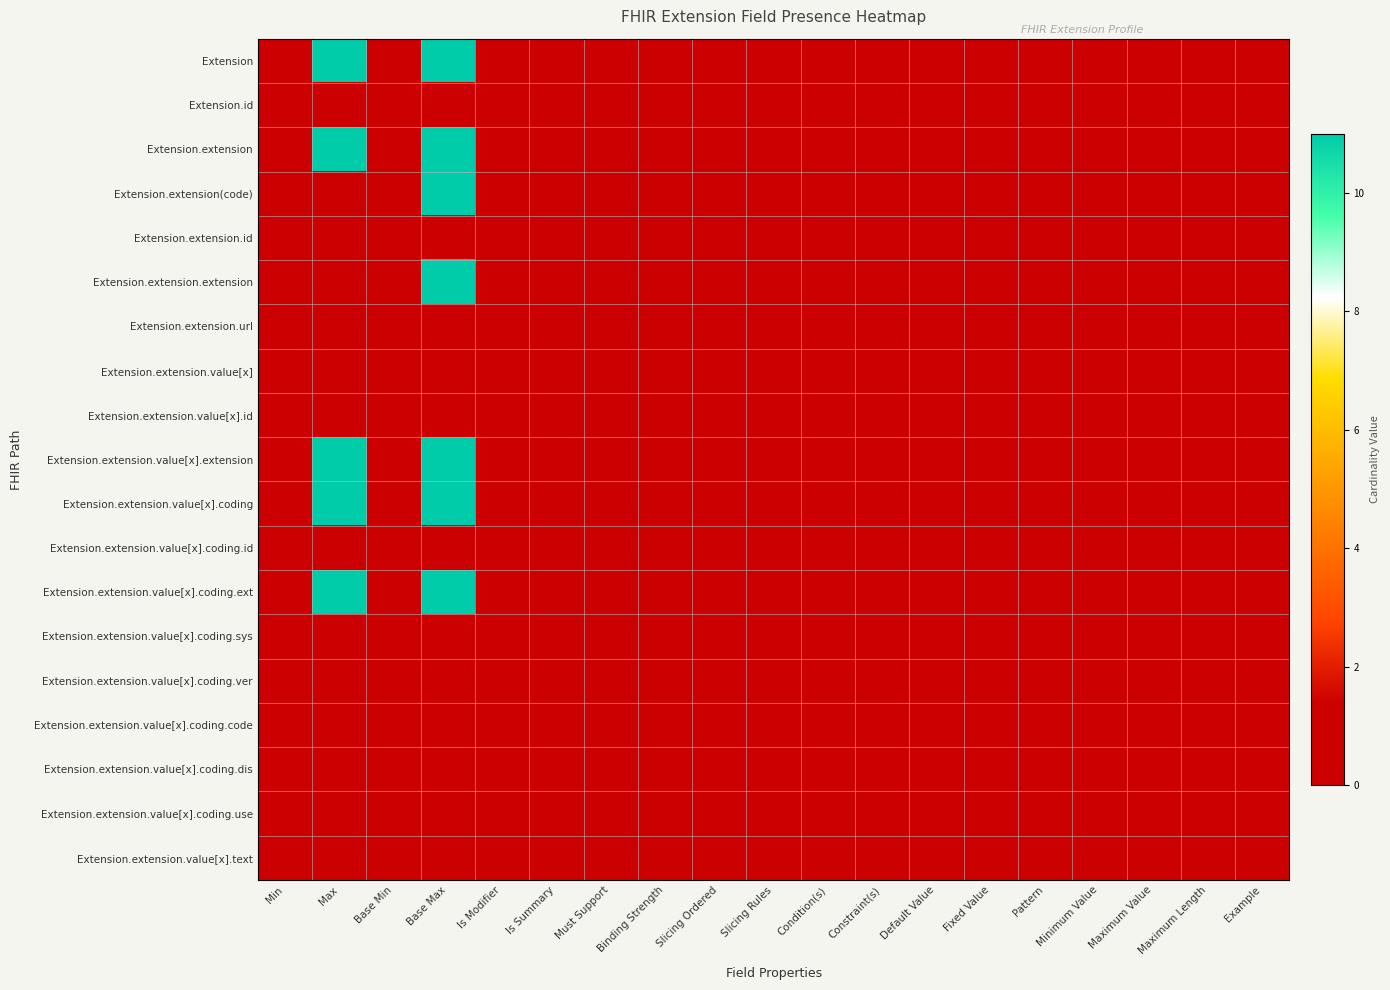

Reading left to right, extract all data points from this chart.

Extension: Min=0	Max=11	Base Min=0	Base Max=11	Is Modifier=0	Is Summary=0	Must Support=0	Binding Strength=0	Slicing Ordered=0	Slicing Rules=0	Condition(s)=0	Constraint(s)=1	Default Value=0	Fixed Value=0	Pattern=0	Minimum Value=0	Maximum Value=0	Maximum Length=0	Example=0
Extension.id: Min=0	Max=1	Base Min=0	Base Max=1	Is Modifier=0	Is Summary=0	Must Support=0	Binding Strength=0	Slicing Ordered=0	Slicing Rules=0	Condition(s)=0	Constraint(s)=0	Default Value=0	Fixed Value=0	Pattern=0	Minimum Value=0	Maximum Value=0	Maximum Length=0	Example=0
Extension.extension: Min=0	Max=11	Base Min=0	Base Max=11	Is Modifier=0	Is Summary=0	Must Support=0	Binding Strength=0	Slicing Ordered=0	Slicing Rules=0	Condition(s)=0	Constraint(s)=1	Default Value=0	Fixed Value=0	Pattern=0	Minimum Value=0	Maximum Value=0	Maximum Length=0	Example=0
Extension.extension(code): Min=0	Max=1	Base Min=0	Base Max=11	Is Modifier=0	Is Summary=0	Must Support=0	Binding Strength=0	Slicing Ordered=0	Slicing Rules=0	Condition(s)=0	Constraint(s)=1	Default Value=0	Fixed Value=0	Pattern=0	Minimum Value=0	Maximum Value=0	Maximum Length=0	Example=0
Extension.extension.id: Min=0	Max=1	Base Min=0	Base Max=1	Is Modifier=0	Is Summary=0	Must Support=0	Binding Strength=0	Slicing Ordered=0	Slicing Rules=0	Condition(s)=0	Constraint(s)=0	Default Value=0	Fixed Value=0	Pattern=0	Minimum Value=0	Maximum Value=0	Maximum Length=0	Example=0
Extension.extension.extension: Min=0	Max=0	Base Min=0	Base Max=11	Is Modifier=0	Is Summary=0	Must Support=0	Binding Strength=0	Slicing Ordered=0	Slicing Rules=0	Condition(s)=0	Constraint(s)=1	Default Value=0	Fixed Value=0	Pattern=0	Minimum Value=0	Maximum Value=0	Maximum Length=0	Example=0
Extension.extension.url: Min=1	Max=1	Base Min=1	Base Max=1	Is Modifier=0	Is Summary=0	Must Support=0	Binding Strength=0	Slicing Ordered=0	Slicing Rules=0	Condition(s)=0	Constraint(s)=0	Default Value=0	Fixed Value=1	Pattern=0	Minimum Value=0	Maximum Value=0	Maximum Length=0	Example=0
Extension.extension.value[x]: Min=0	Max=1	Base Min=0	Base Max=1	Is Modifier=0	Is Summary=0	Must Support=0	Binding Strength=1	Slicing Ordered=0	Slicing Rules=0	Condition(s)=0	Constraint(s)=1	Default Value=0	Fixed Value=0	Pattern=0	Minimum Value=0	Maximum Value=0	Maximum Length=0	Example=0
Extension.extension.value[x].id: Min=0	Max=1	Base Min=0	Base Max=1	Is Modifier=0	Is Summary=0	Must Support=0	Binding Strength=0	Slicing Ordered=0	Slicing Rules=0	Condition(s)=0	Constraint(s)=0	Default Value=0	Fixed Value=0	Pattern=0	Minimum Value=0	Maximum Value=0	Maximum Length=0	Example=0
Extension.extension.value[x].extension: Min=0	Max=11	Base Min=0	Base Max=11	Is Modifier=0	Is Summary=0	Must Support=0	Binding Strength=0	Slicing Ordered=0	Slicing Rules=0	Condition(s)=0	Constraint(s)=1	Default Value=0	Fixed Value=0	Pattern=0	Minimum Value=0	Maximum Value=0	Maximum Length=0	Example=0
Extension.extension.value[x].coding: Min=0	Max=11	Base Min=0	Base Max=11	Is Modifier=0	Is Summary=1	Must Support=0	Binding Strength=0	Slicing Ordered=0	Slicing Rules=0	Condition(s)=0	Constraint(s)=1	Default Value=0	Fixed Value=0	Pattern=0	Minimum Value=0	Maximum Value=0	Maximum Length=0	Example=0
Extension.extension.value[x].coding.id: Min=0	Max=1	Base Min=0	Base Max=1	Is Modifier=0	Is Summary=0	Must Support=0	Binding Strength=0	Slicing Ordered=0	Slicing Rules=0	Condition(s)=0	Constraint(s)=0	Default Value=0	Fixed Value=0	Pattern=0	Minimum Value=0	Maximum Value=0	Maximum Length=0	Example=0
Extension.extension.value[x].coding.ext: Min=0	Max=11	Base Min=0	Base Max=11	Is Modifier=0	Is Summary=0	Must Support=0	Binding Strength=0	Slicing Ordered=0	Slicing Rules=0	Condition(s)=0	Constraint(s)=1	Default Value=0	Fixed Value=0	Pattern=0	Minimum Value=0	Maximum Value=0	Maximum Length=0	Example=0
Extension.extension.value[x].coding.sys: Min=0	Max=1	Base Min=0	Base Max=1	Is Modifier=0	Is Summary=1	Must Support=0	Binding Strength=0	Slicing Ordered=0	Slicing Rules=0	Condition(s)=0	Constraint(s)=1	Default Value=0	Fixed Value=1	Pattern=0	Minimum Value=0	Maximum Value=0	Maximum Length=0	Example=0
Extension.extension.value[x].coding.ver: Min=0	Max=1	Base Min=0	Base Max=1	Is Modifier=0	Is Summary=1	Must Support=0	Binding Strength=0	Slicing Ordered=0	Slicing Rules=0	Condition(s)=0	Constraint(s)=1	Default Value=0	Fixed Value=0	Pattern=0	Minimum Value=0	Maximum Value=0	Maximum Length=0	Example=0
Extension.extension.value[x].coding.code: Min=0	Max=1	Base Min=0	Base Max=1	Is Modifier=0	Is Summary=1	Must Support=0	Binding Strength=0	Slicing Ordered=0	Slicing Rules=0	Condition(s)=0	Constraint(s)=1	Default Value=0	Fixed Value=0	Pattern=0	Minimum Value=0	Maximum Value=0	Maximum Length=0	Example=0
Extension.extension.value[x].coding.dis: Min=0	Max=1	Base Min=0	Base Max=1	Is Modifier=0	Is Summary=1	Must Support=0	Binding Strength=0	Slicing Ordered=0	Slicing Rules=0	Condition(s)=0	Constraint(s)=1	Default Value=0	Fixed Value=0	Pattern=0	Minimum Value=0	Maximum Value=0	Maximum Length=0	Example=0
Extension.extension.value[x].coding.use: Min=0	Max=1	Base Min=0	Base Max=1	Is Modifier=0	Is Summary=1	Must Support=0	Binding Strength=0	Slicing Ordered=0	Slicing Rules=0	Condition(s)=0	Constraint(s)=1	Default Value=0	Fixed Value=0	Pattern=0	Minimum Value=0	Maximum Value=0	Maximum Length=0	Example=0
Extension.extension.value[x].text: Min=0	Max=1	Base Min=0	Base Max=1	Is Modifier=0	Is Summary=1	Must Support=0	Binding Strength=0	Slicing Ordered=0	Slicing Rules=0	Condition(s)=0	Constraint(s)=1	Default Value=0	Fixed Value=0	Pattern=0	Minimum Value=0	Maximum Value=0	Maximum Length=0	Example=0